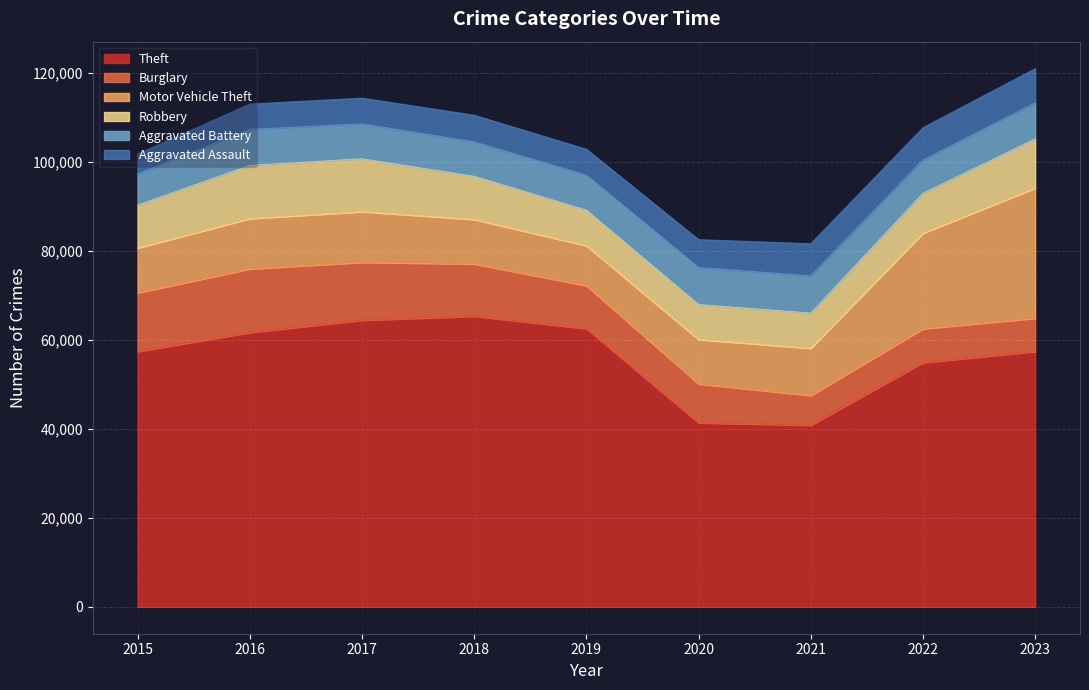

What is the difference between the Robbery values at 2020 and 2023?

3204